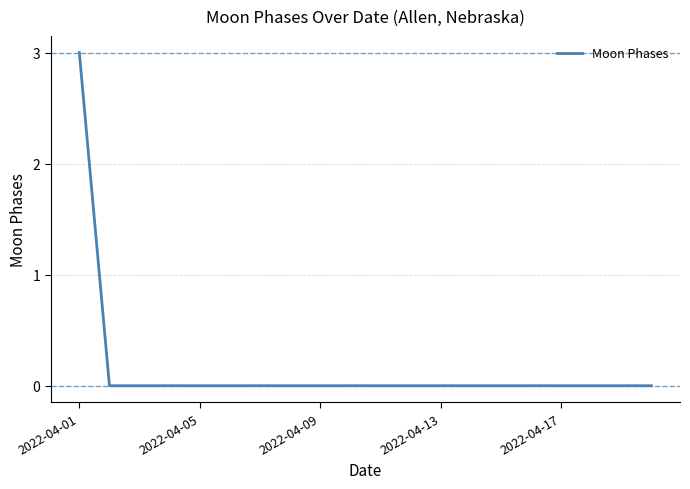

What is the difference between the maximum and minimum values?

3